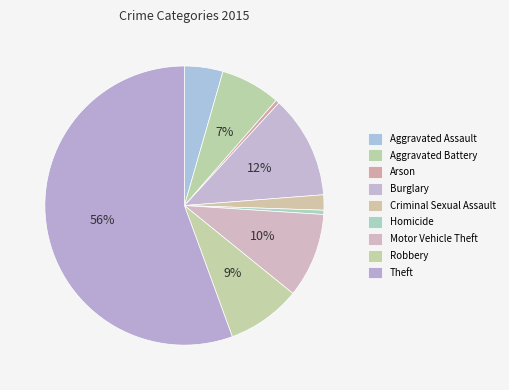

What percentage is the Aggravated Battery slice, to the nearest percent?

7%